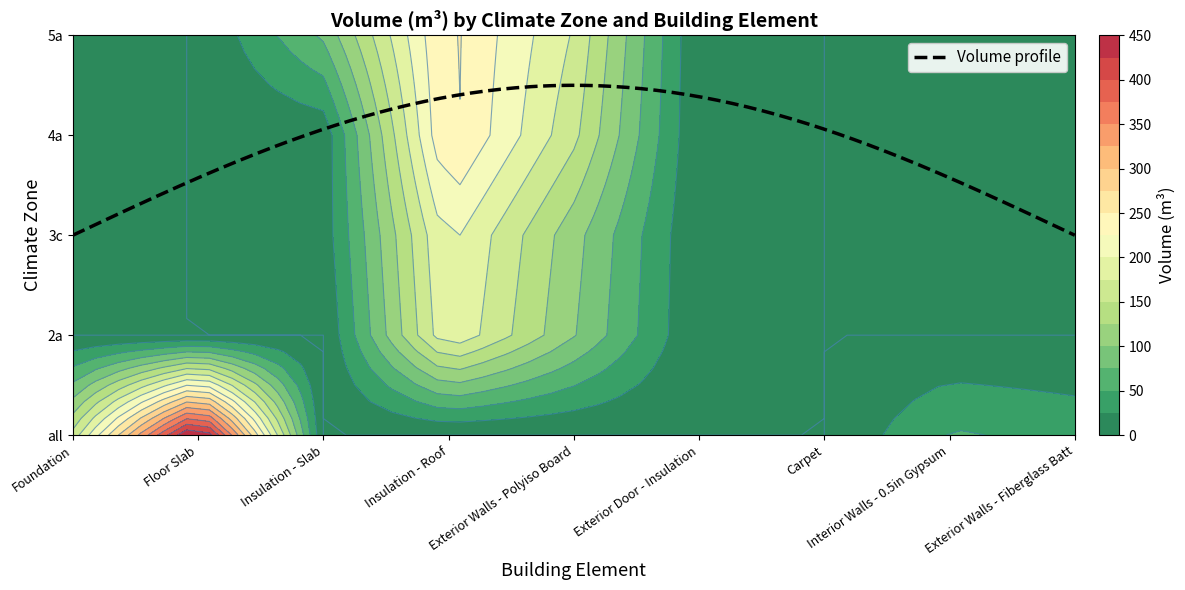

The value of Exterior Walls - Polyiso Board at 5a is 172.3. True or false?

True